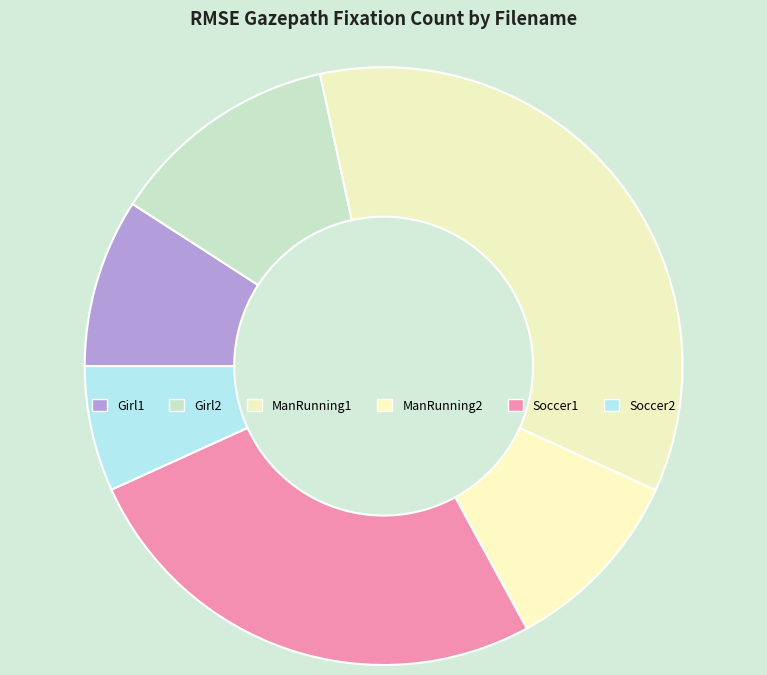

Is there any slice that represents more than half of the pie?

No